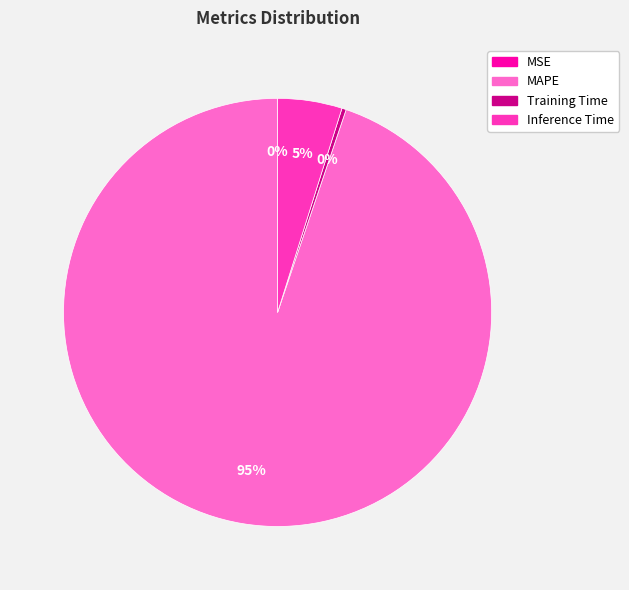

Which category accounts for the majority?

MAPE